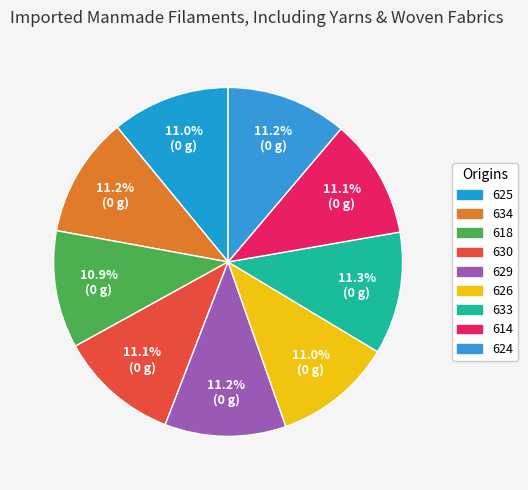

To the nearest percent, what percentage of the pie is 630?

11%